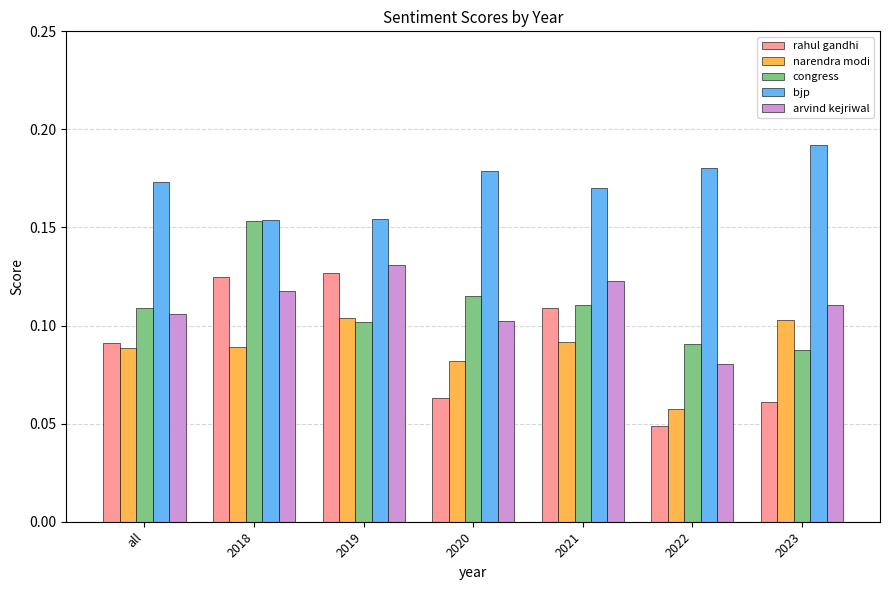

How many narendra modi values are between 0 and 1?

7